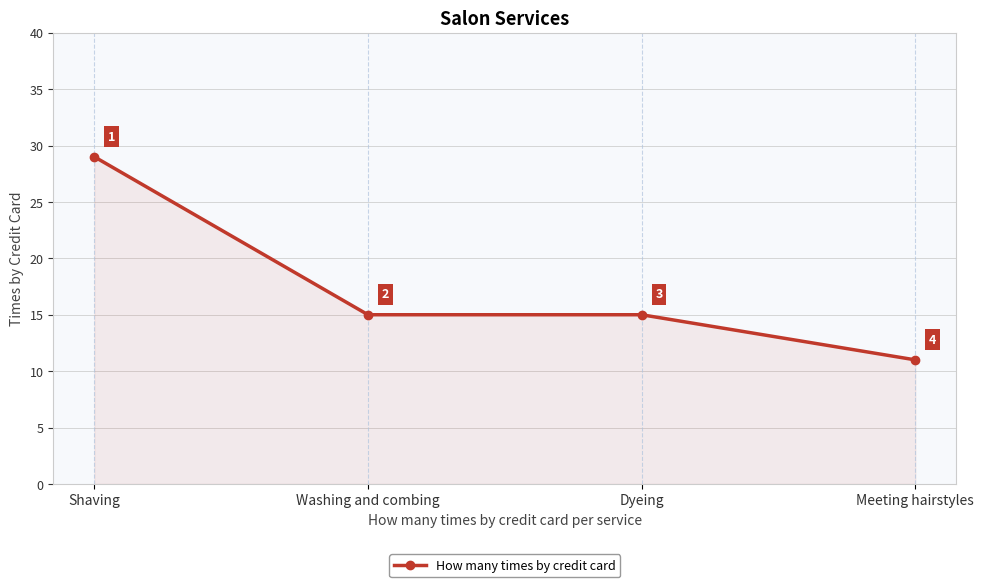

Reading left to right, what are all the values shown in this chart?

29	15	15	11